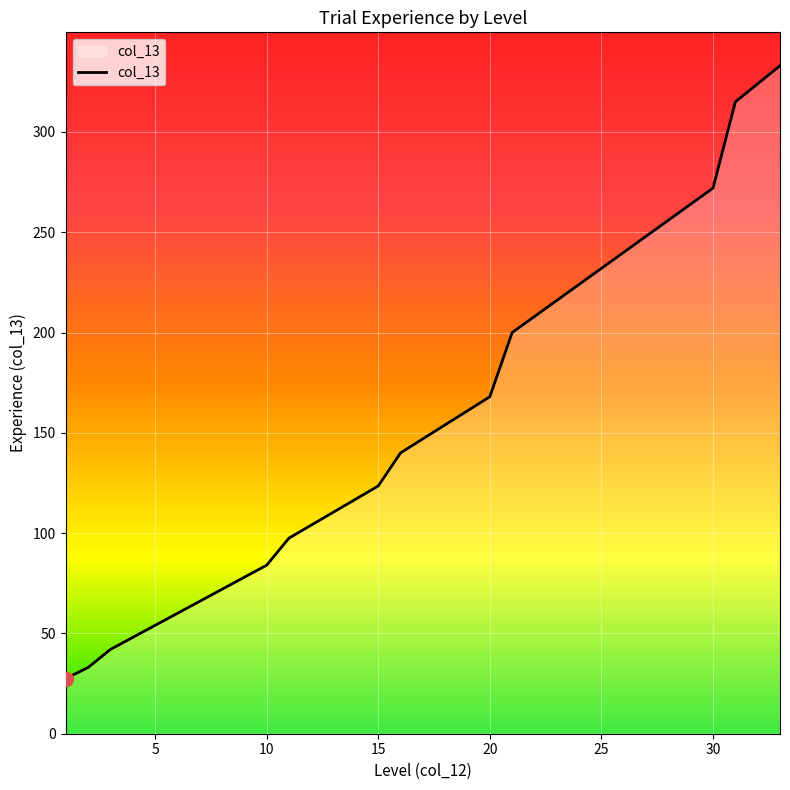

What is the minimum value shown in the chart?

27.5